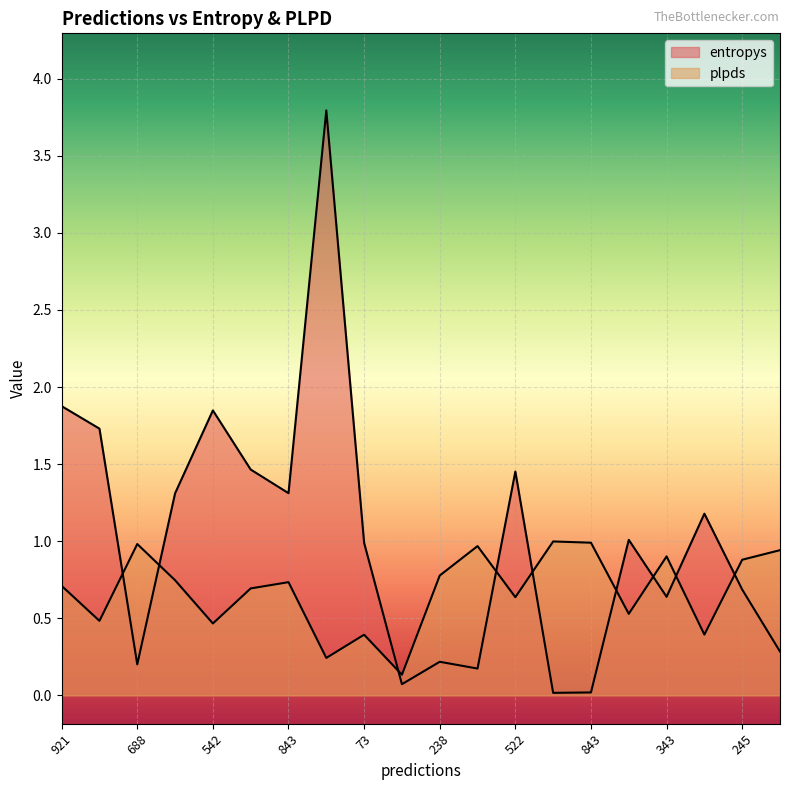

How many lines are shown in the chart?

2